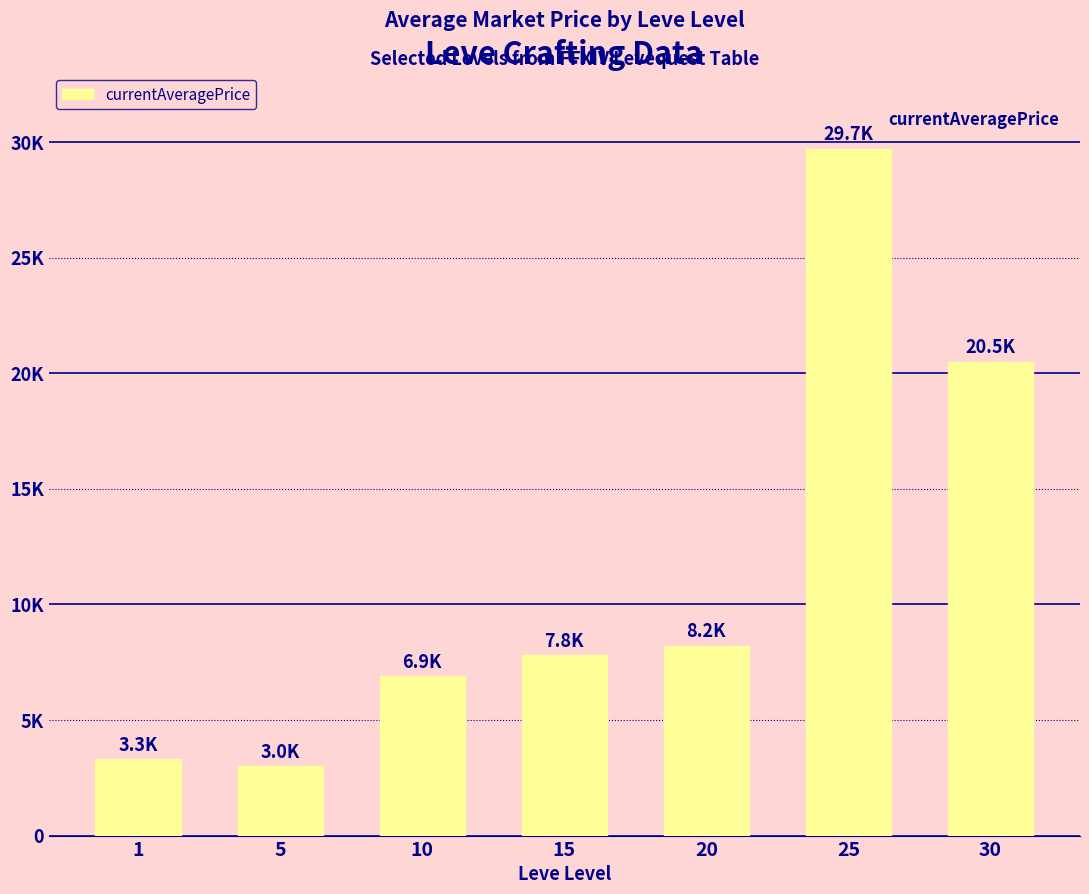

What is the maximum value shown in the chart?

29713